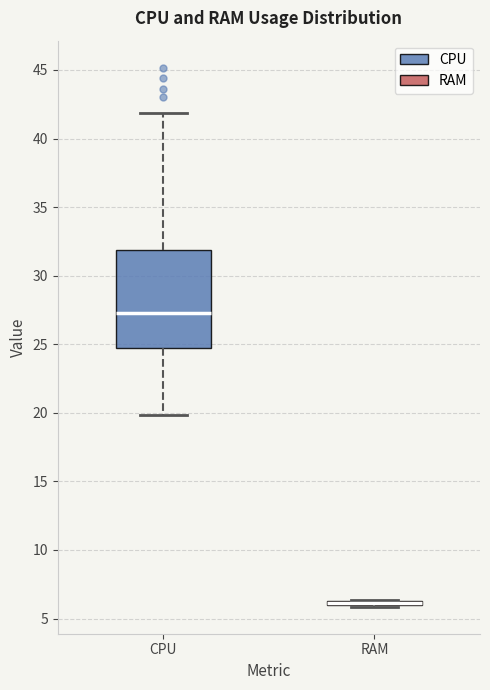

Where is the lower edge of the box for RAM on the y-axis? The values are not printed on the chart, so give them approximately, as read against the axis.

6.0